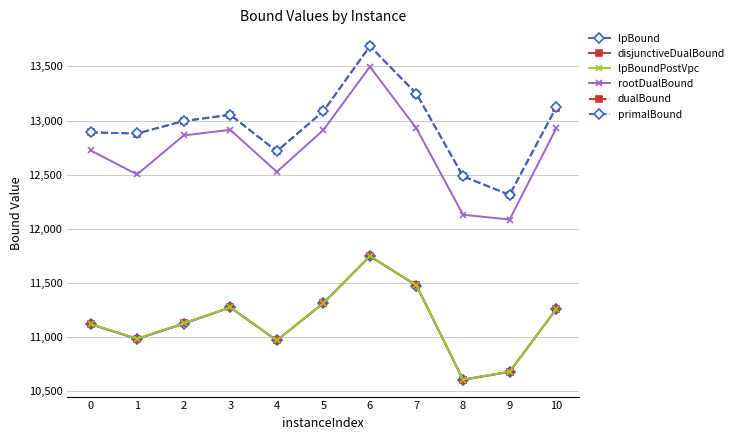

What is the highest value of the lpBoundPostVpc series?

11747.1